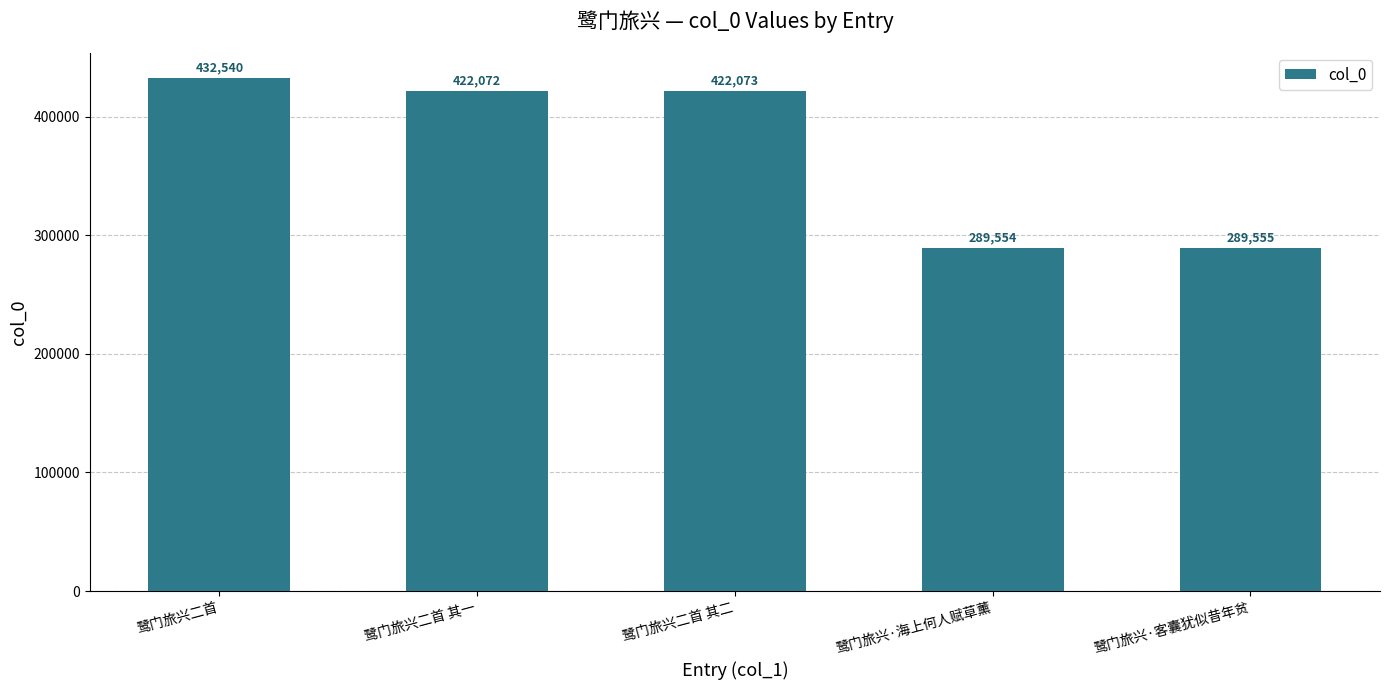

What is the difference between the values at 鹭门旅兴·客囊犹似昔年贫 and 鹭门旅兴·海上何人赋草薰?

1